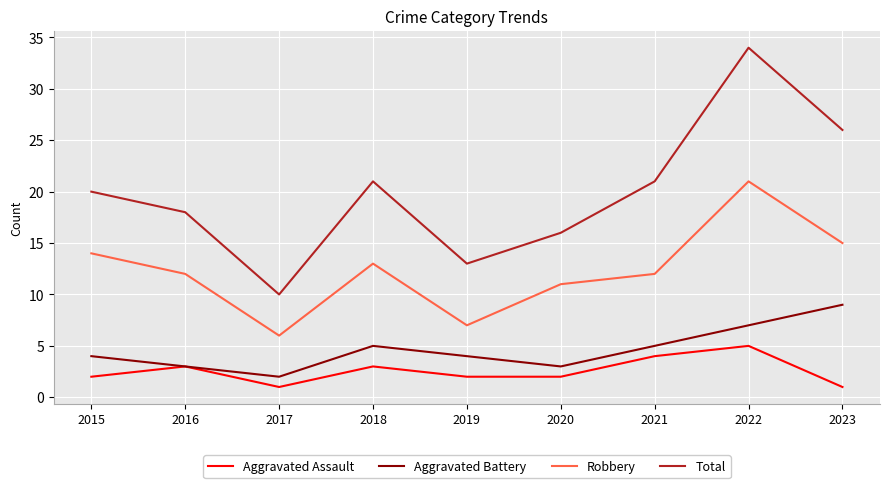

Between 2016 and 2018, which series saw the biggest shift?

Total